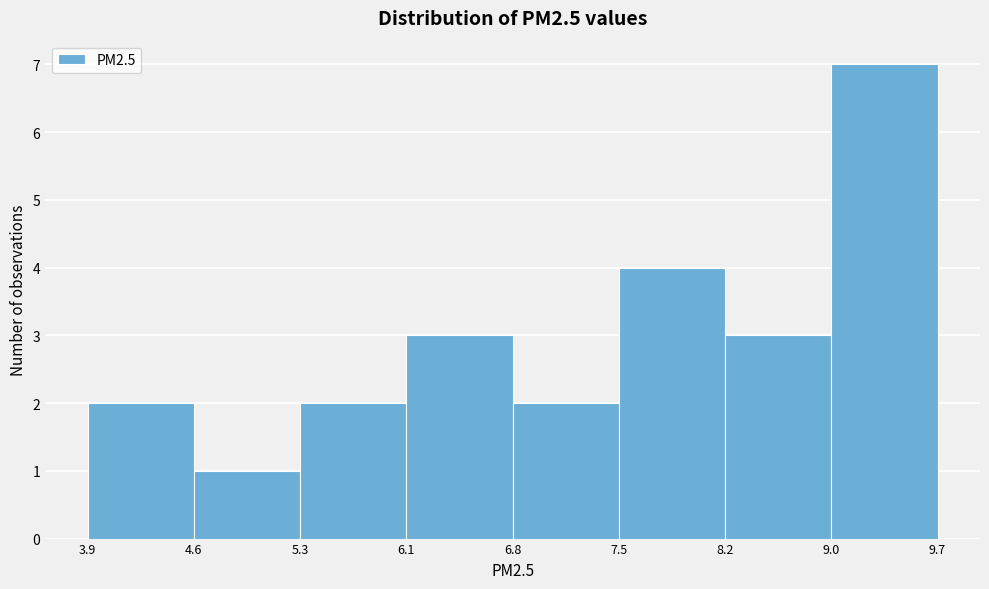

Over which range of the x-axis is the bar tallest?

9.0 to 9.7